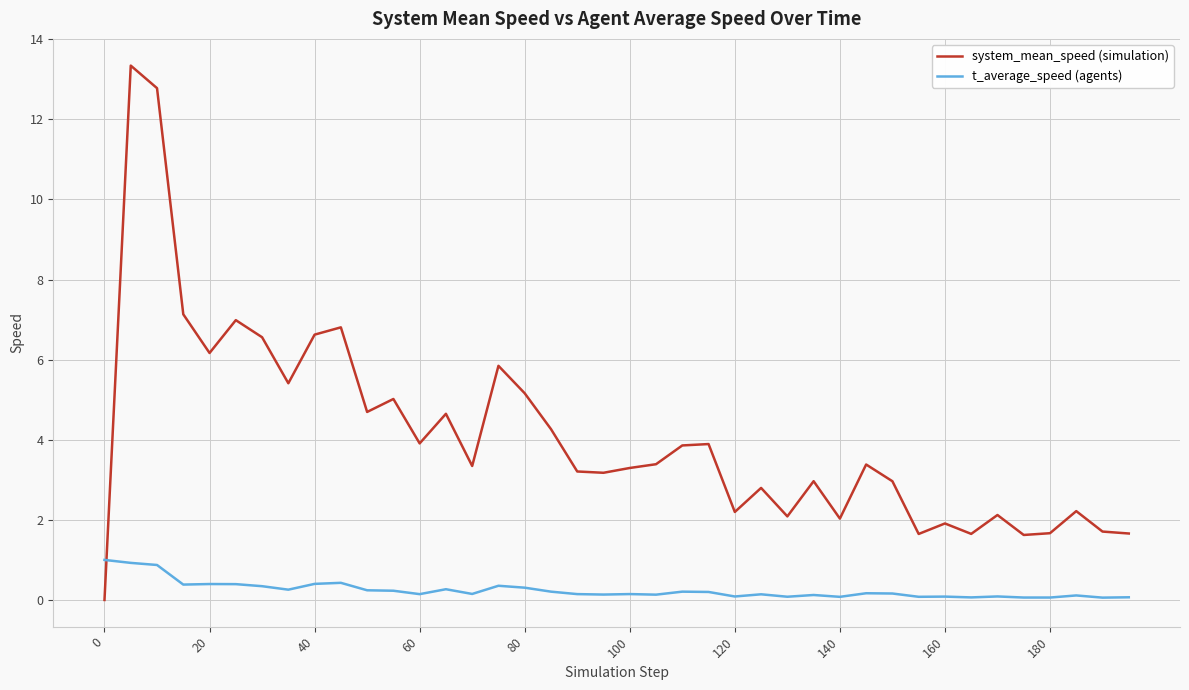

Which series has the widest spread of values?

system_mean_speed (simulation)